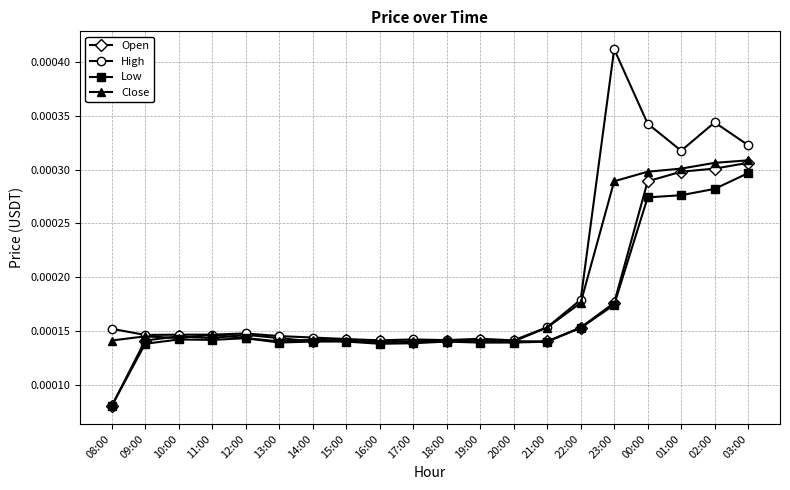

Rank the series by their average value, from lowest to highest.

Low, Open, Close, High